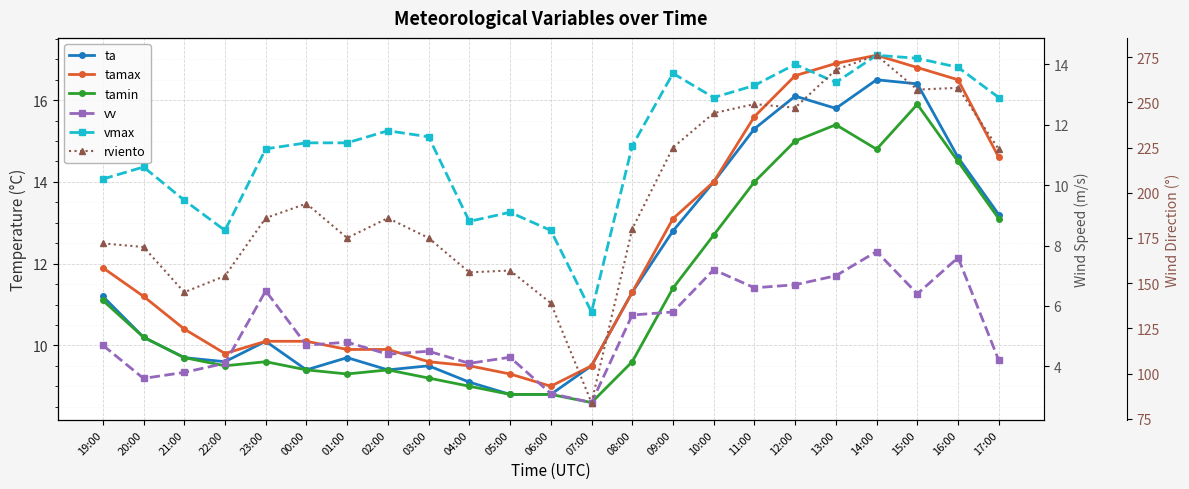

True or false: vv and rviento intersect in this chart.

False